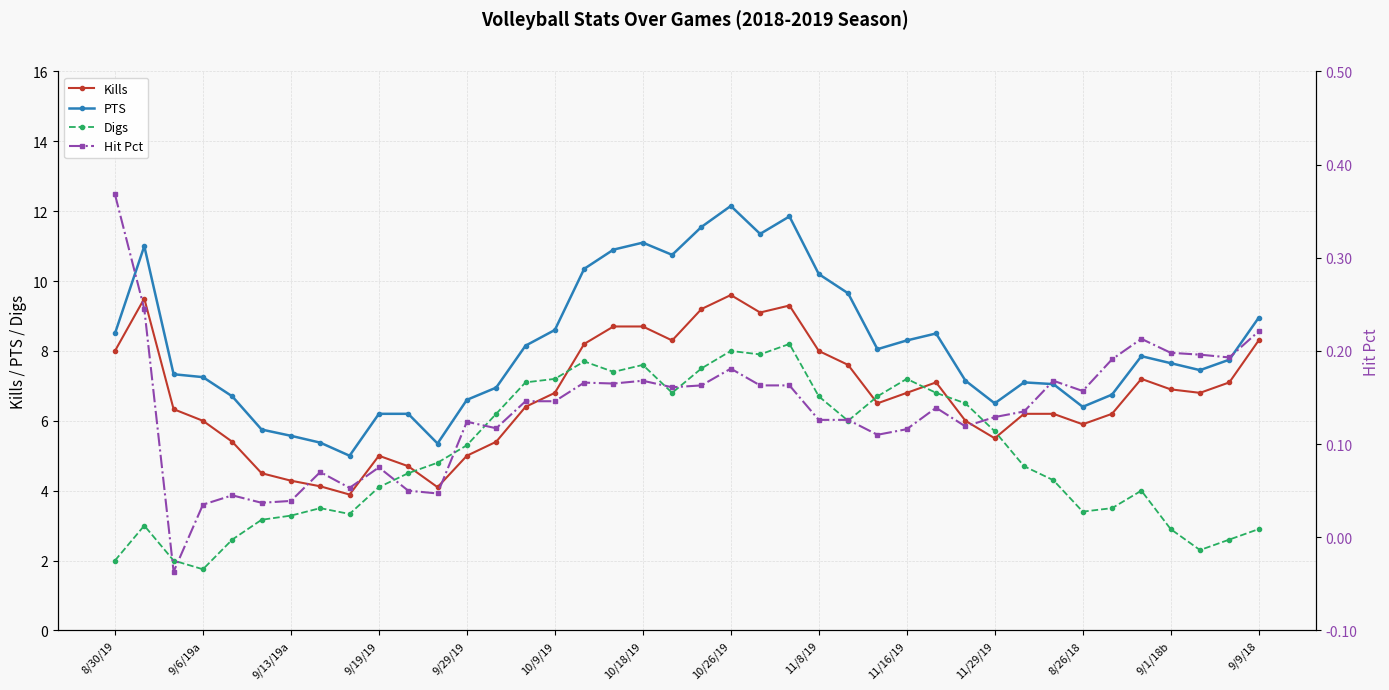

In PTS, how many points are higher than both neighbors (excluding endpoints)?

7